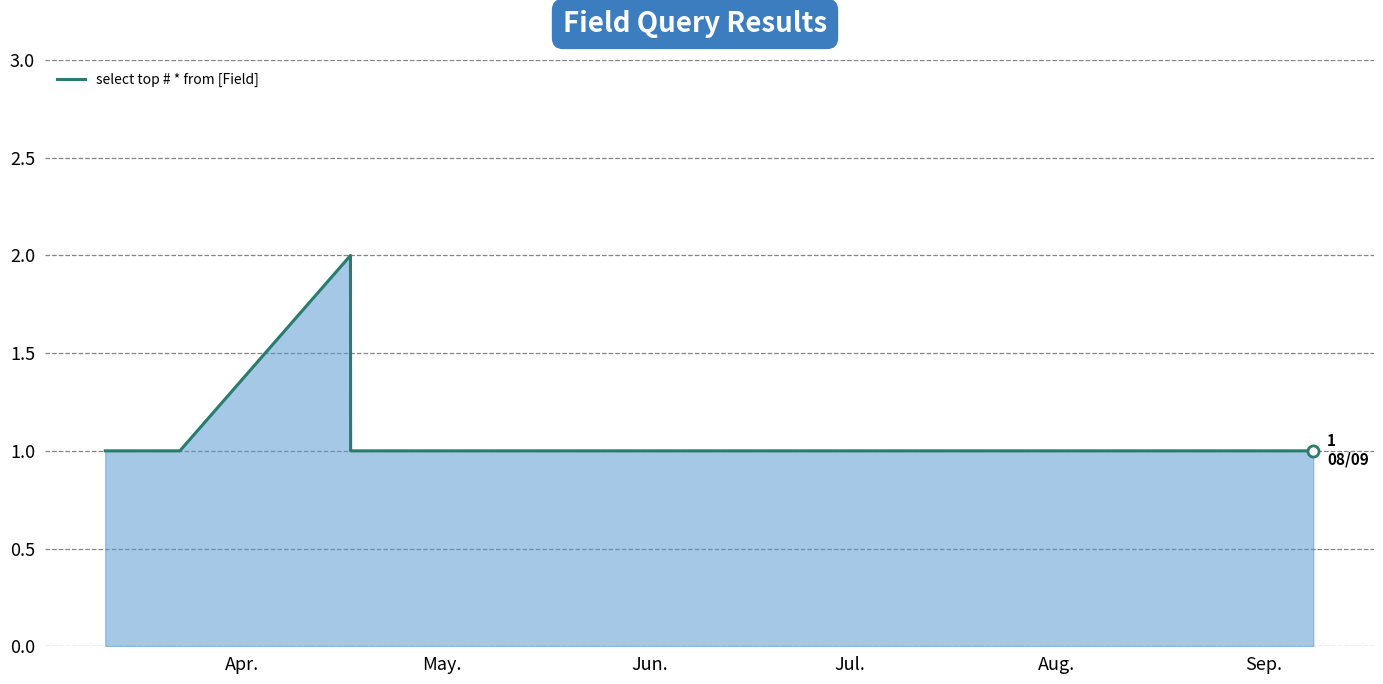

What is the average value?

1